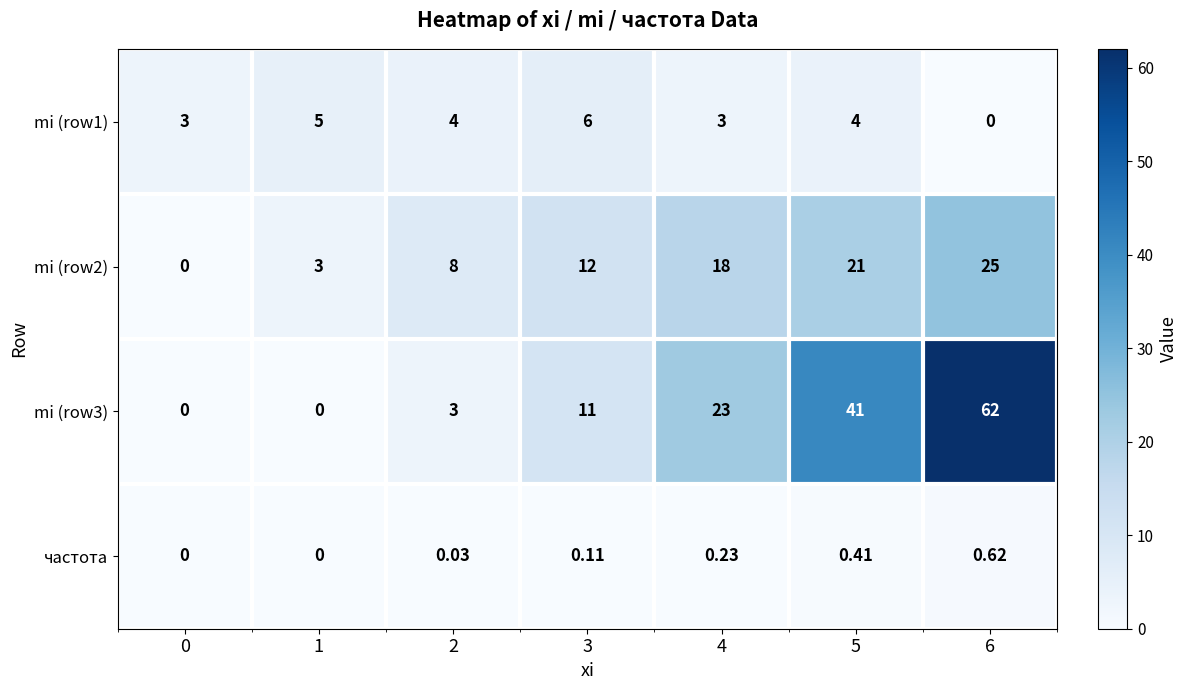

Is the value of mi (row3) at 6 greater than the value of частота at 2?

Yes